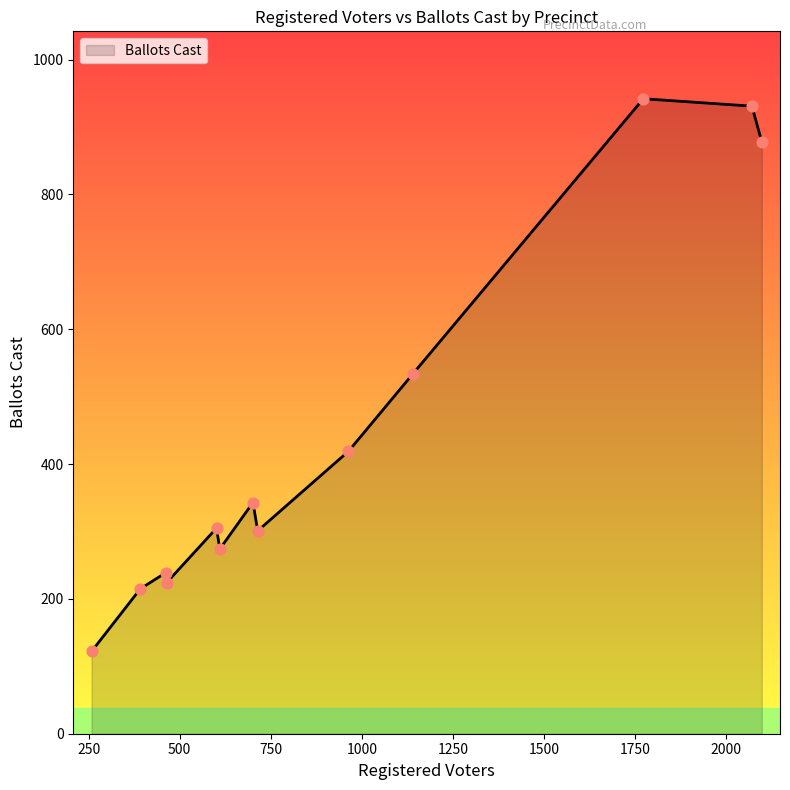

What is the difference between the maximum and minimum values?

820